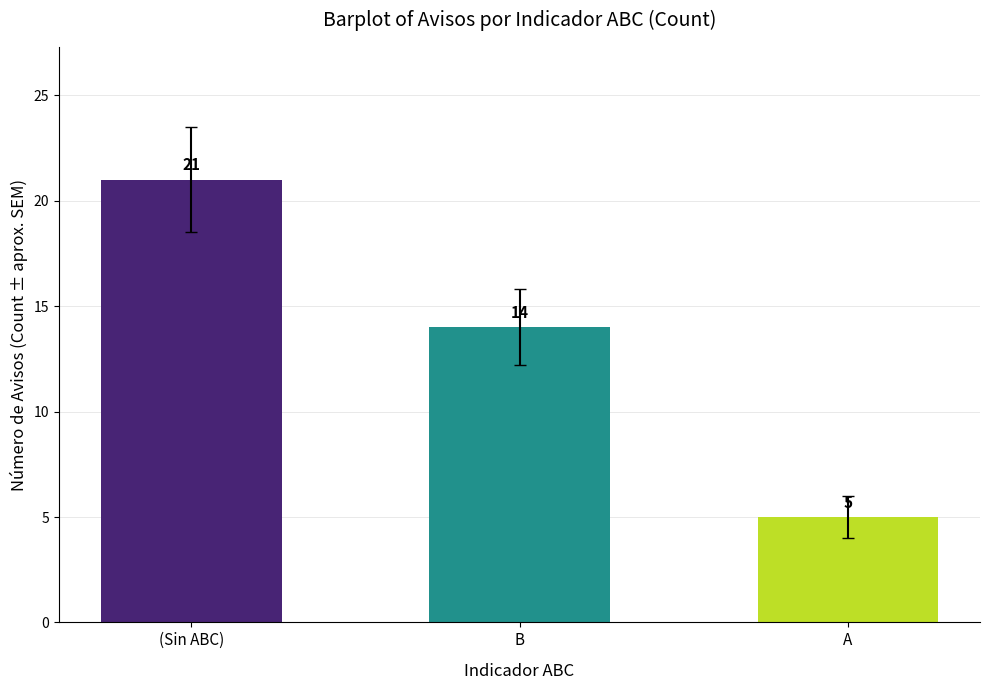

Is it true that the value at (Sin ABC) is 21?

True